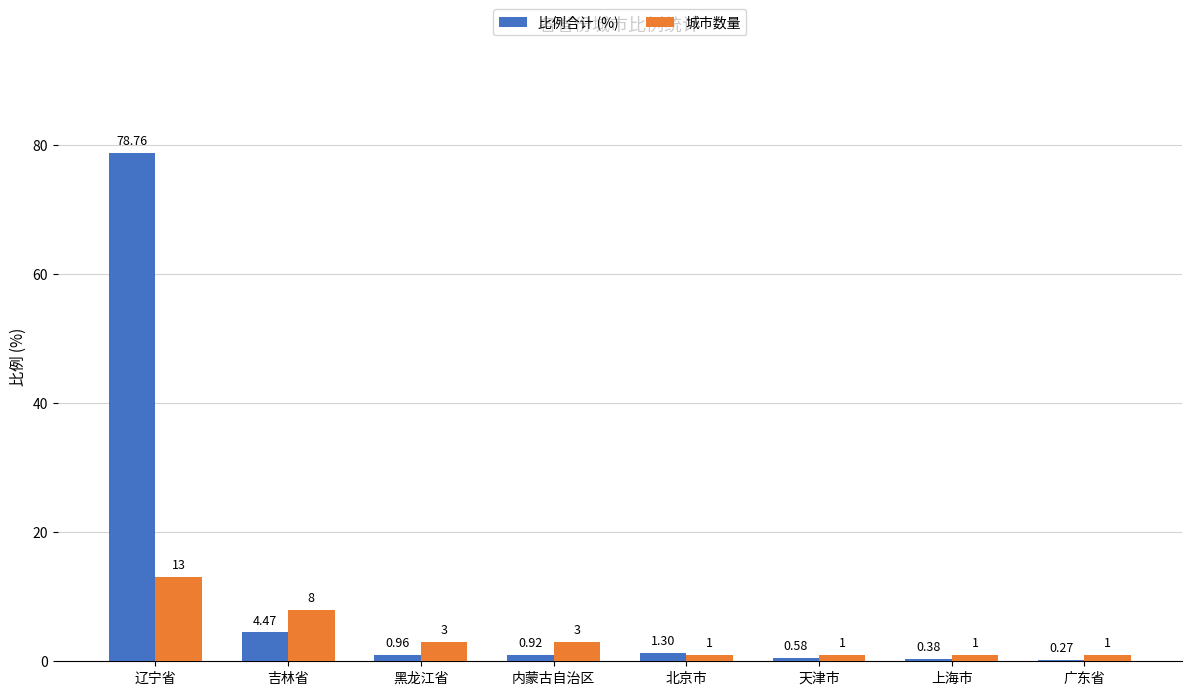

What are all the series names shown in the legend?

比例合计 (%), 城市数量